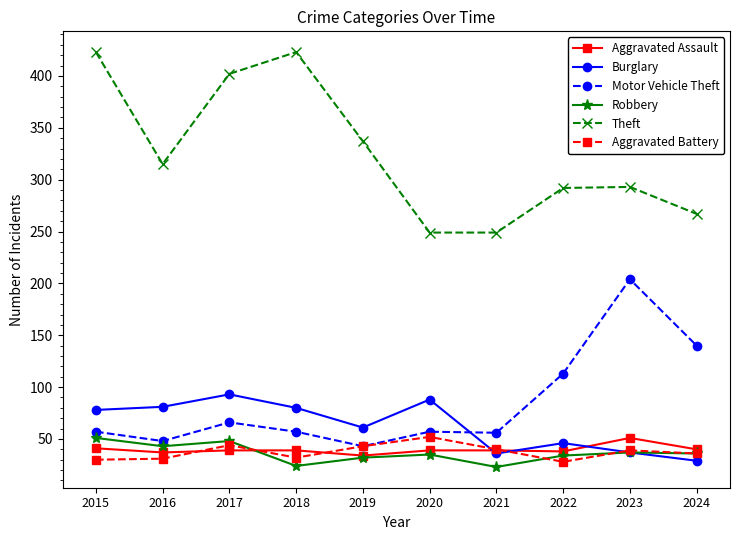

Is this an area chart (filled region under the line)?

No